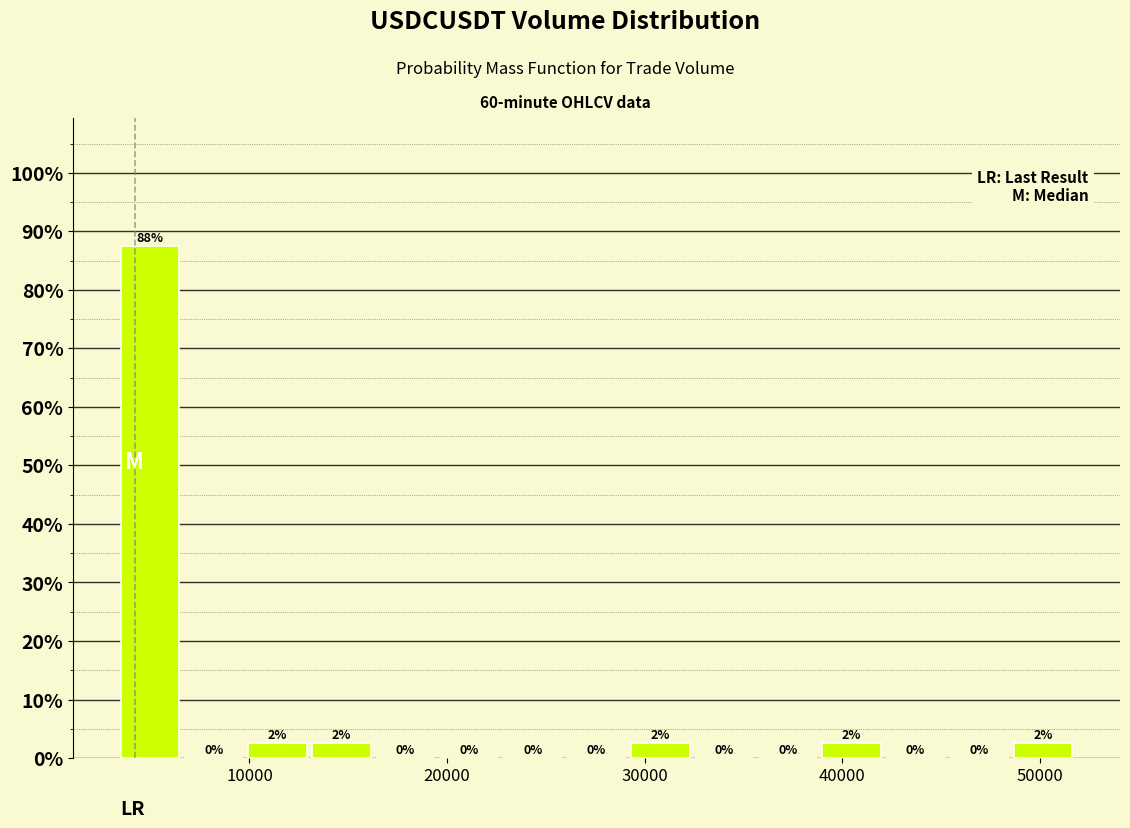

Around what value on the x-axis is the tallest bar? Give the approximate position of its centre, as read against the axis.

5000